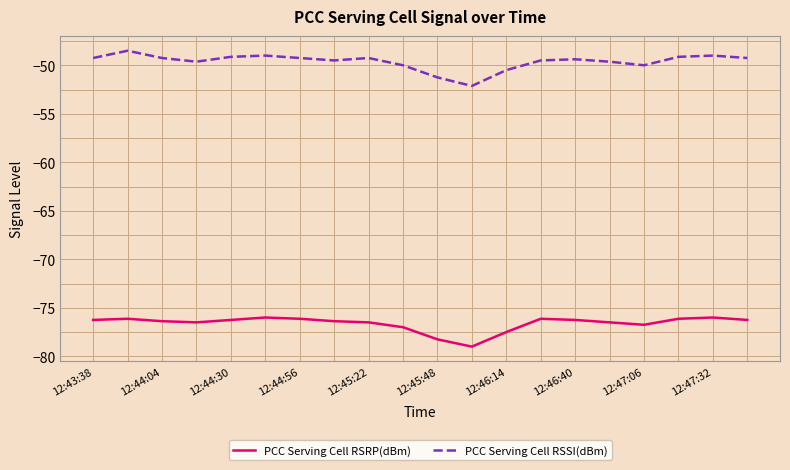

True or false: PCC Serving Cell RSSI(dBm) and PCC Serving Cell RSRP(dBm) cross at least once.

False